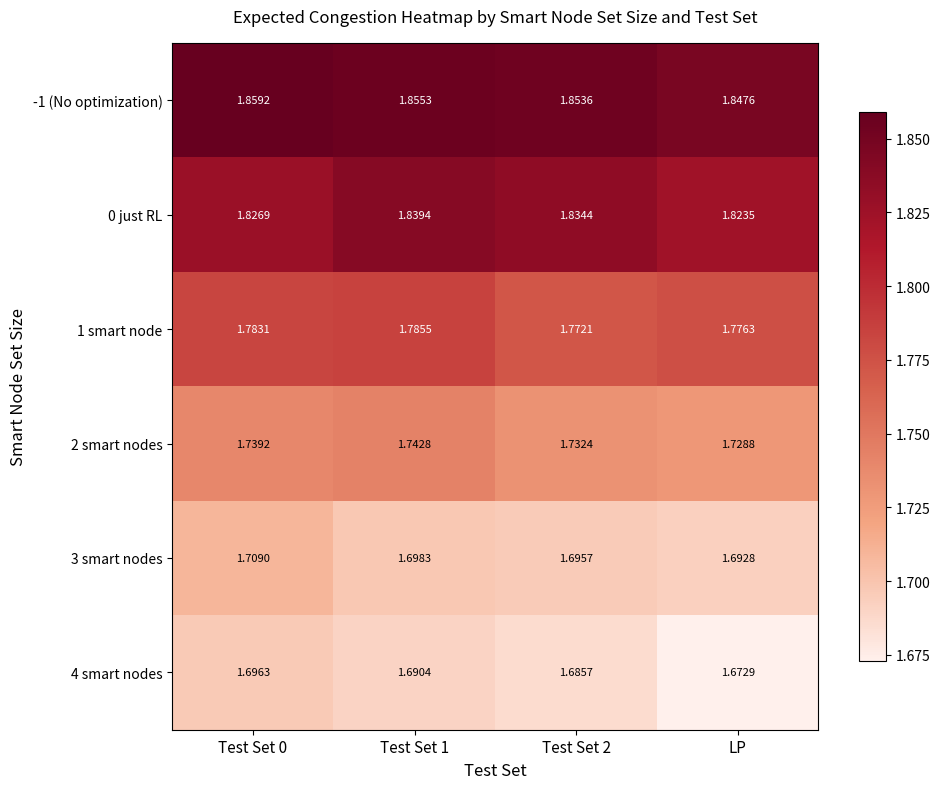

What is the spread (max minus min) of values at LP?

0.2